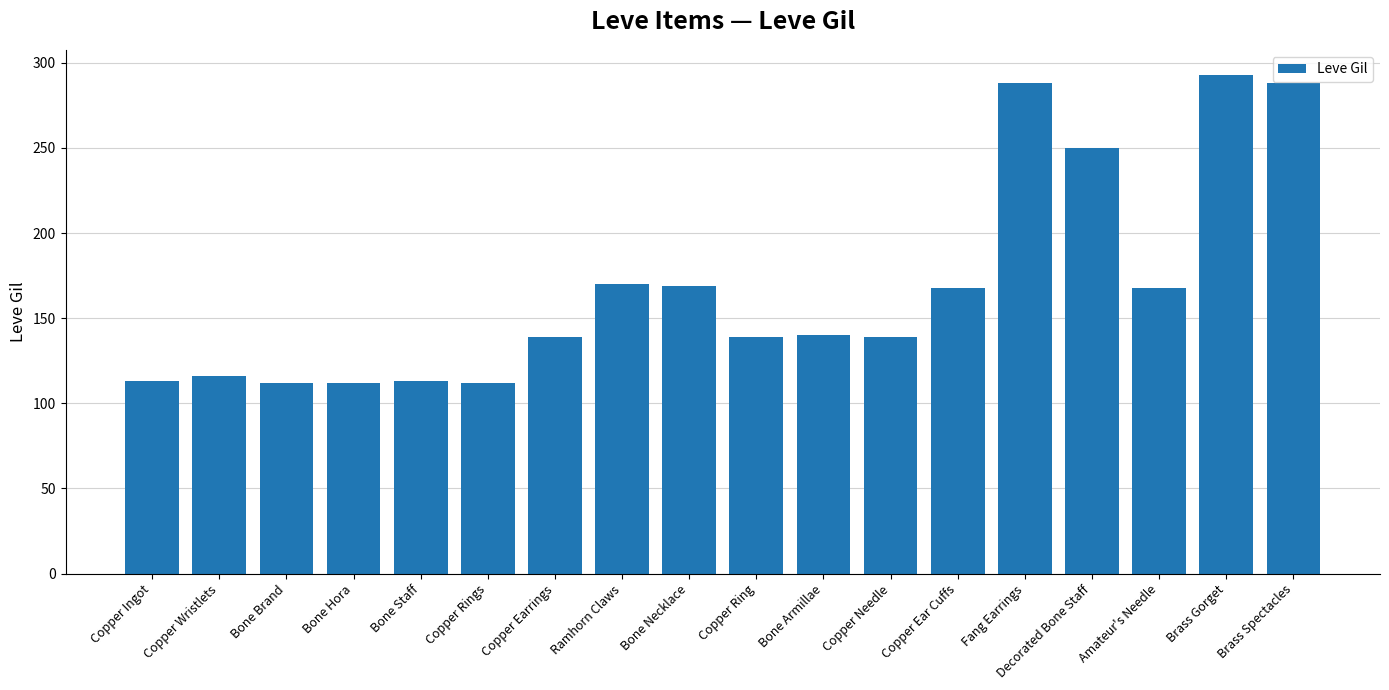

Read the value at Brass Gorget.

293